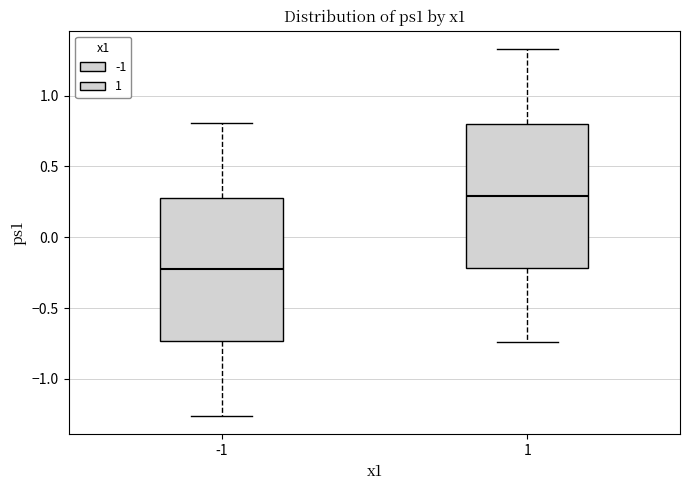

Reading left to right, read every box against the y-axis: the position of its median line, the range the box covers, and the ends of its whiskers. The values are not printed on the chart, so give them approximately, as read against the axis.

-1: median -0.25, box -0.75 to 0.30, whiskers -1.25 to 0.80
1: median 0.30, box -0.20 to 0.80, whiskers -0.75 to 1.35